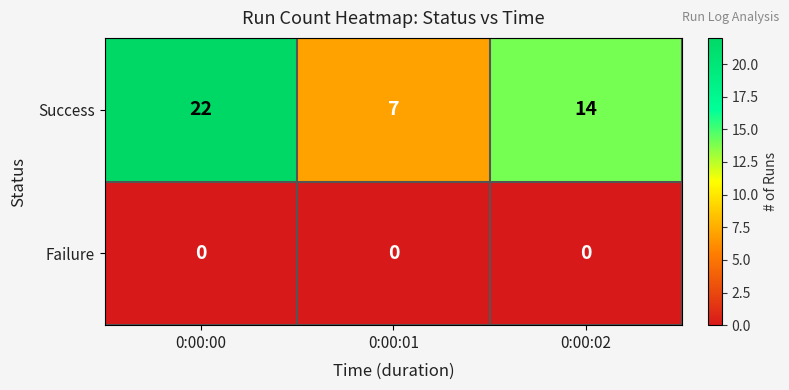

How many series are shown in this chart?

2